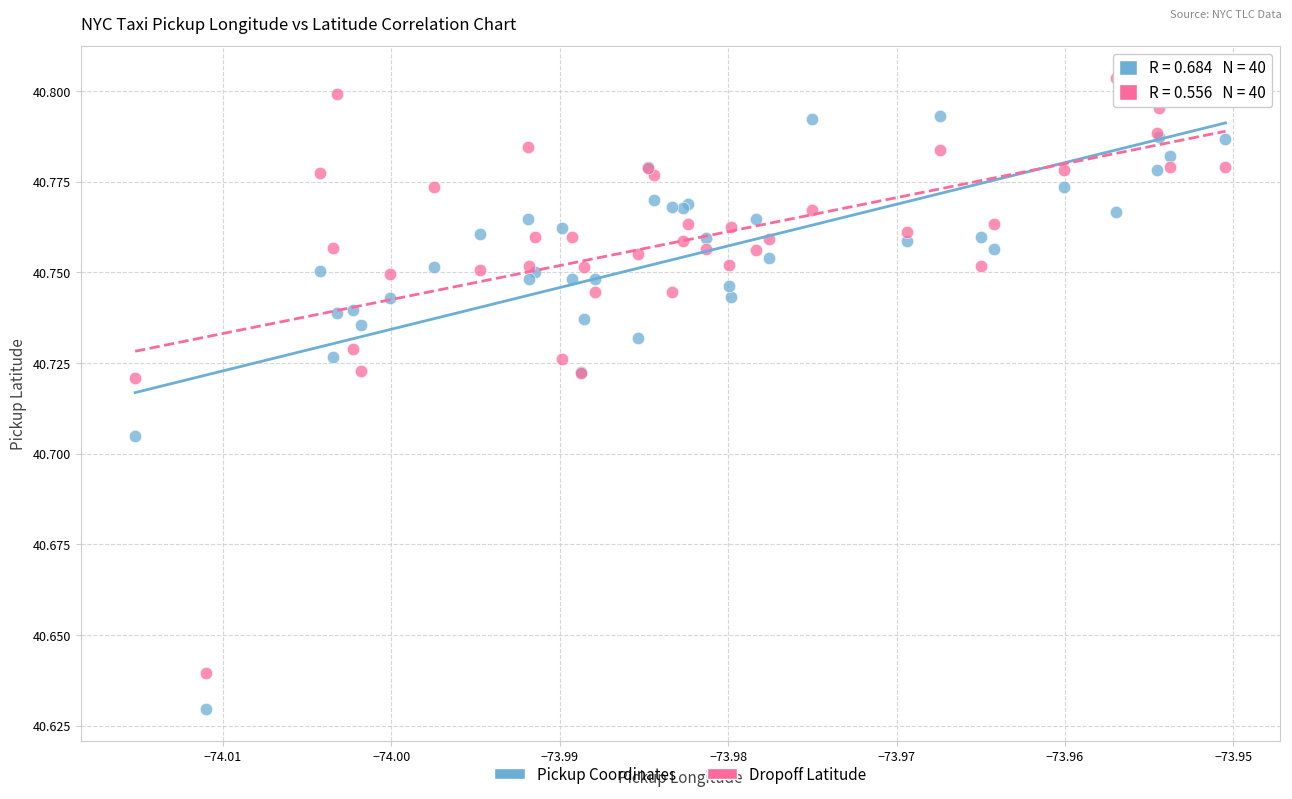

Which series reaches the maximum Y coordinate?

Dropoff Latitude